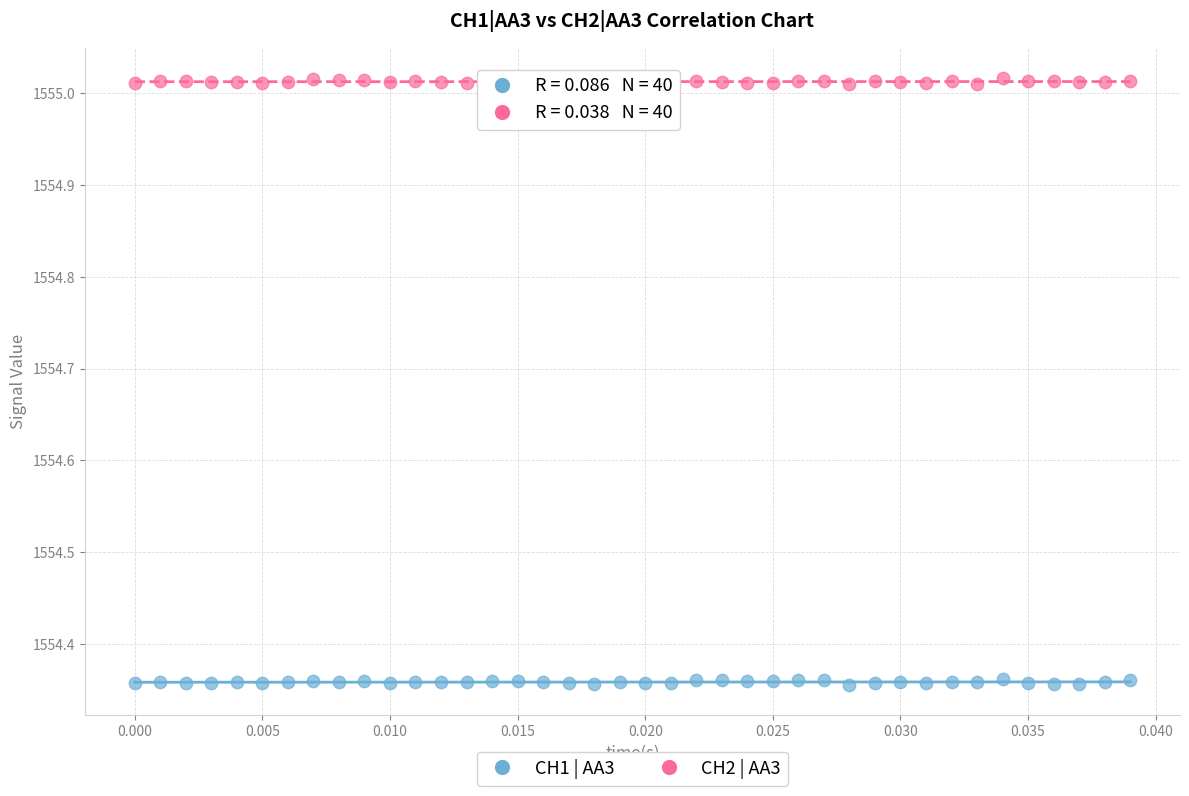

Across all data points, what is the range of Y values (max minus min)?

0.7